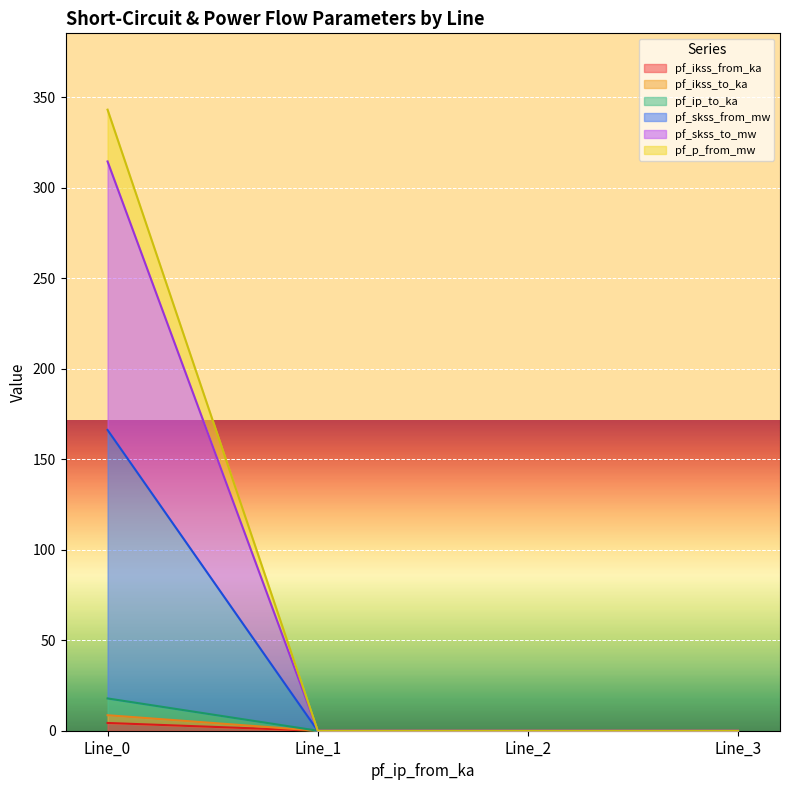

At which label is pf_ip_to_ka closest to 2?

Line_1